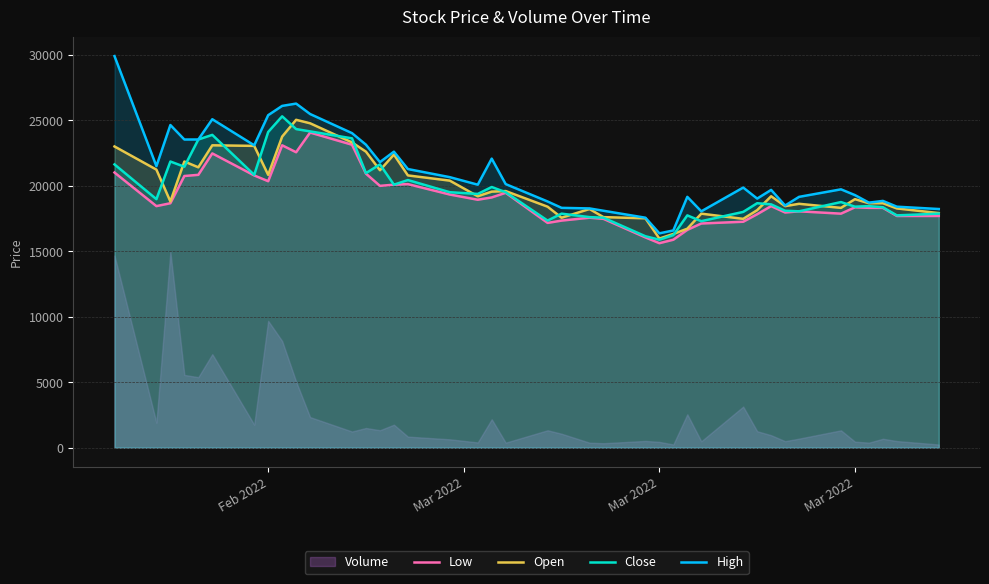

What is the smallest value displayed?

239.5